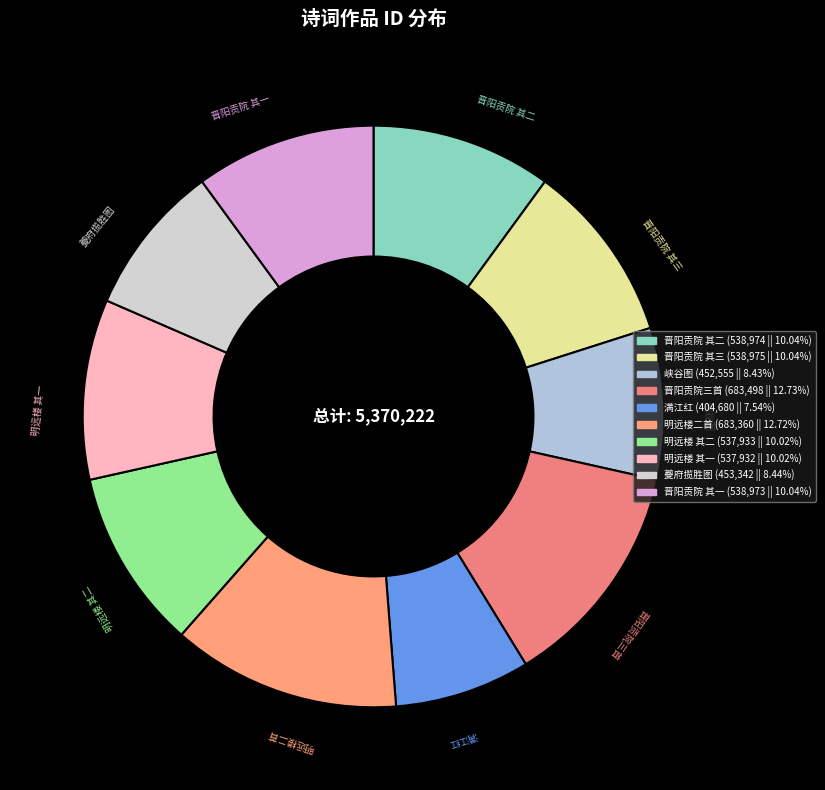

Count the number of slices in the pie.

10